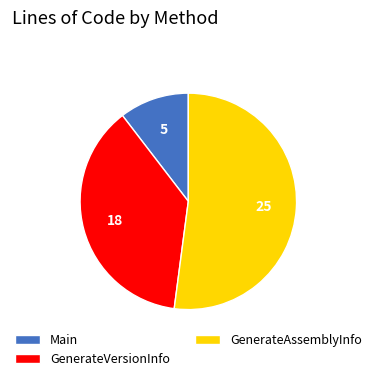

Rank the categories by value from lowest to highest.

Main, GenerateVersionInfo, GenerateAssemblyInfo